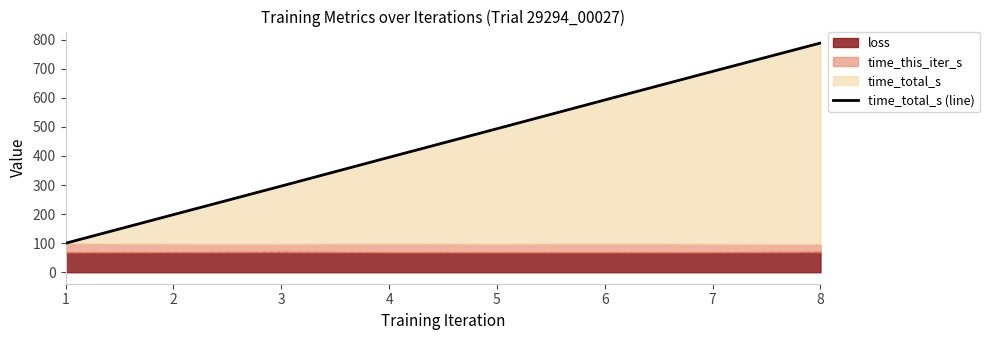

What is the greatest value displayed?

788.2